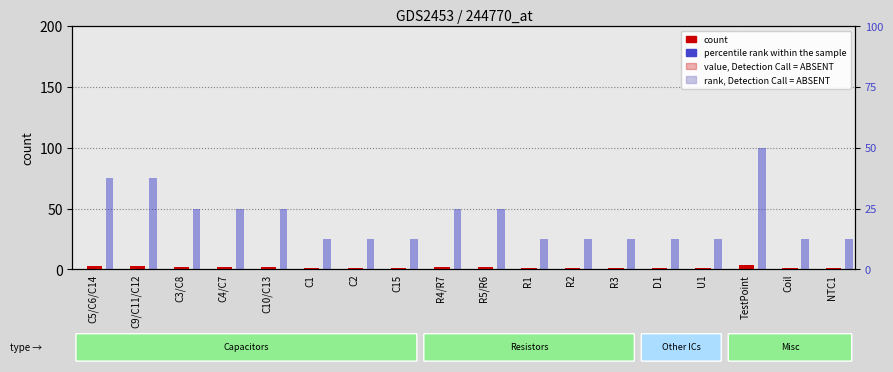

Which has a higher value, U1 or C1?

U1